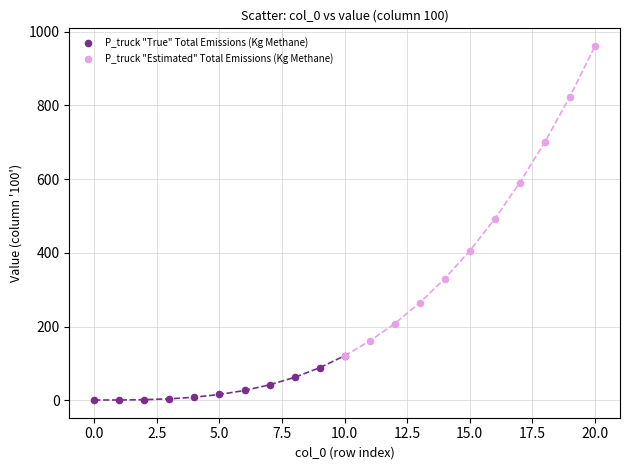

Which series has the largest Y range (max minus min)?

P_truck "Estimated" Total Emissions (Kg Methane)